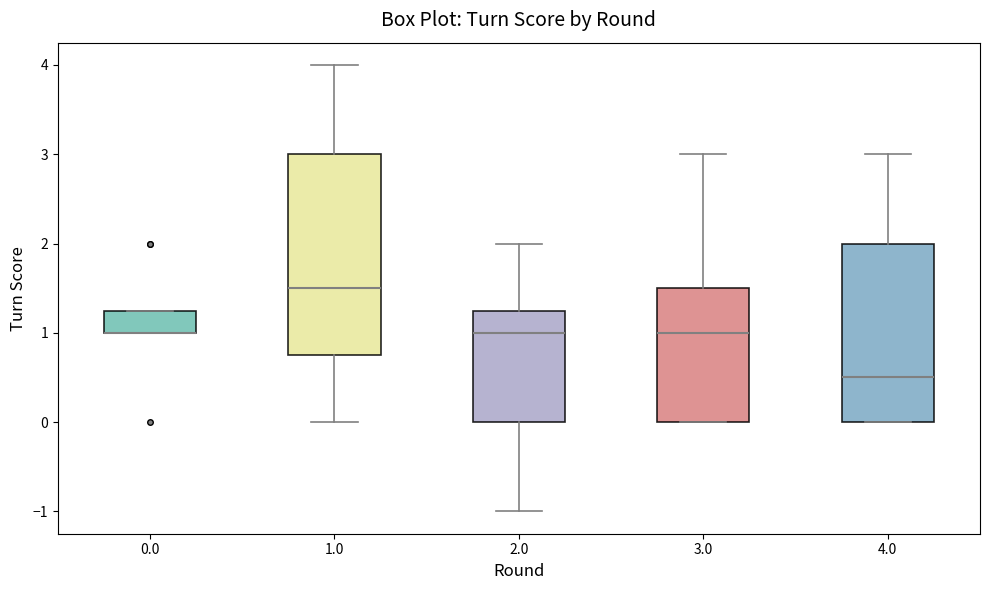

Comparing the boxes themselves (not the whiskers), which one is the tallest?

1.0